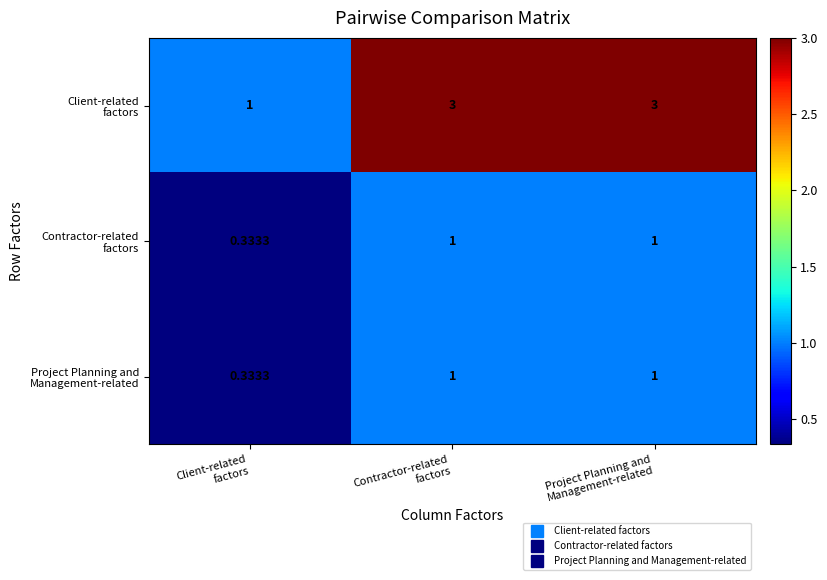

Count the number of data series in this chart.

3